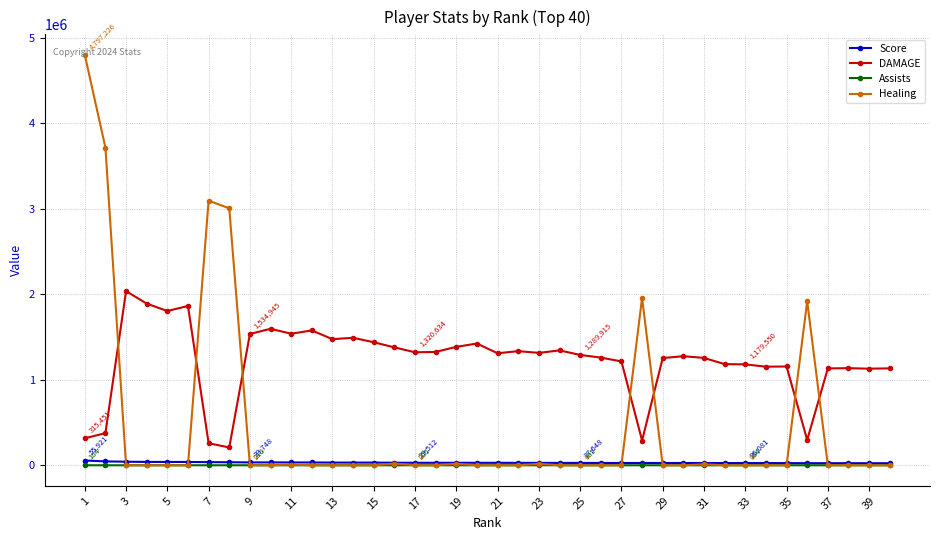

True or false: Healing has more than 1 interior local peaks.

True